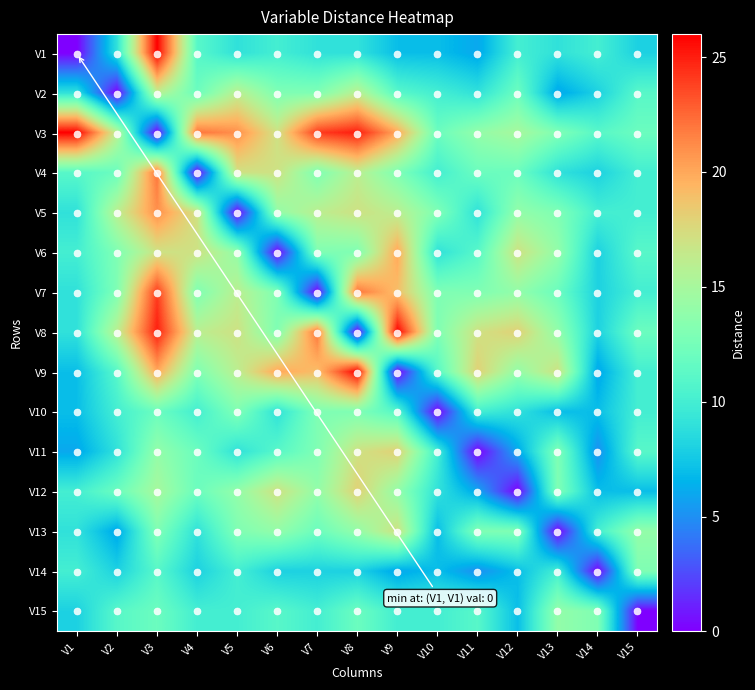

What is the maximum value shown in the chart?

26